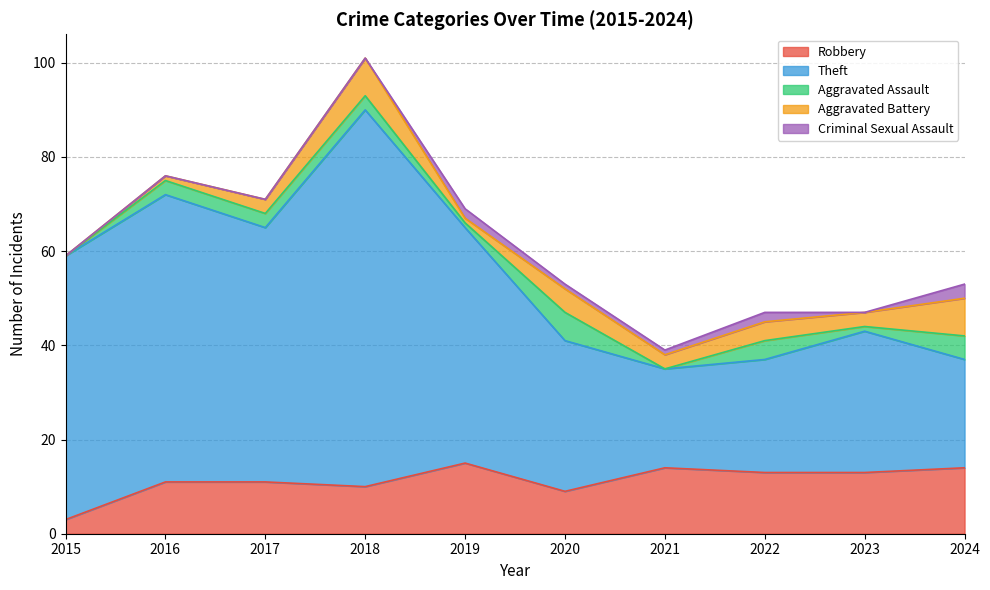

True or false: Theft and Aggravated Battery intersect in this chart.

False